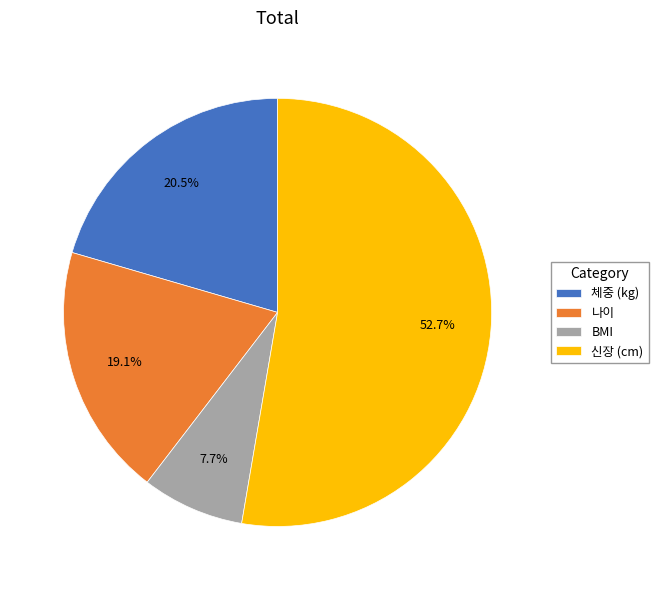

The 신장 (cm) slice represents 53% of the pie. True or false?

True